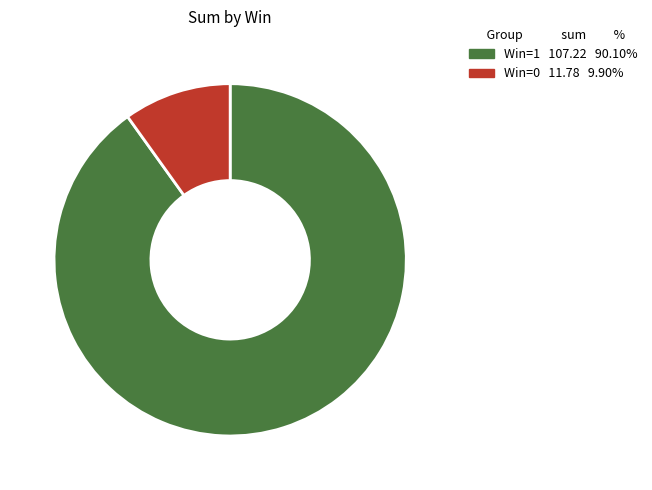

Is there any slice that represents more than half of the pie?

Yes